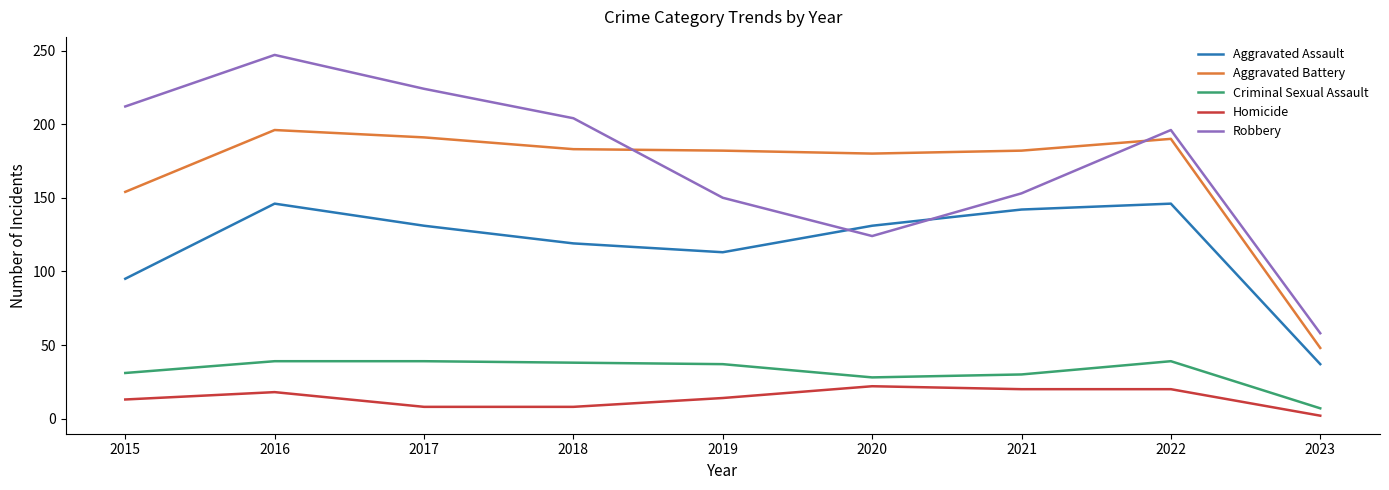

True or false: Homicide and Aggravated Assault cross at least once.

False